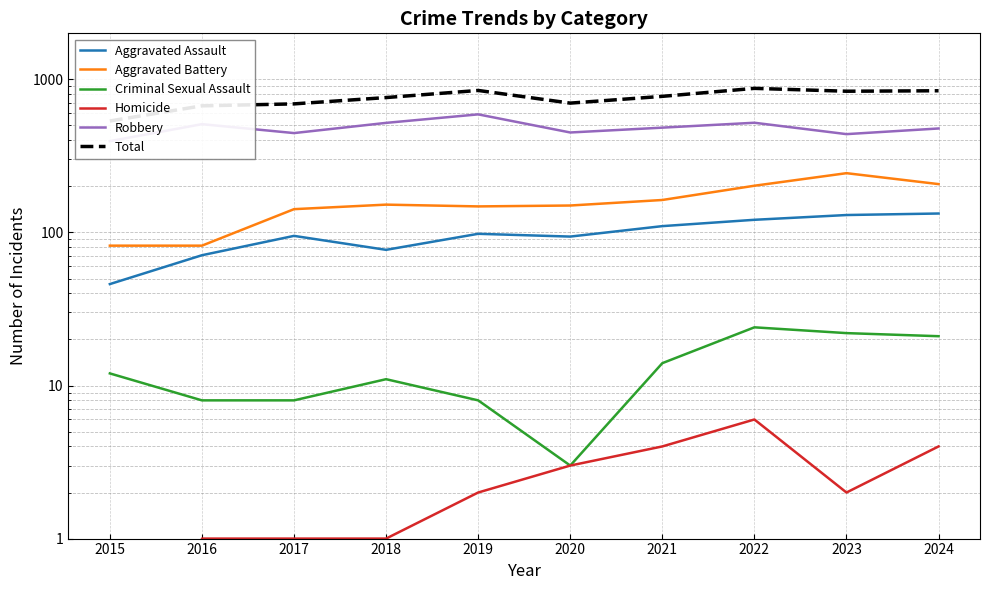

What is the sum of the Robbery values at 2020 and 2023?

889